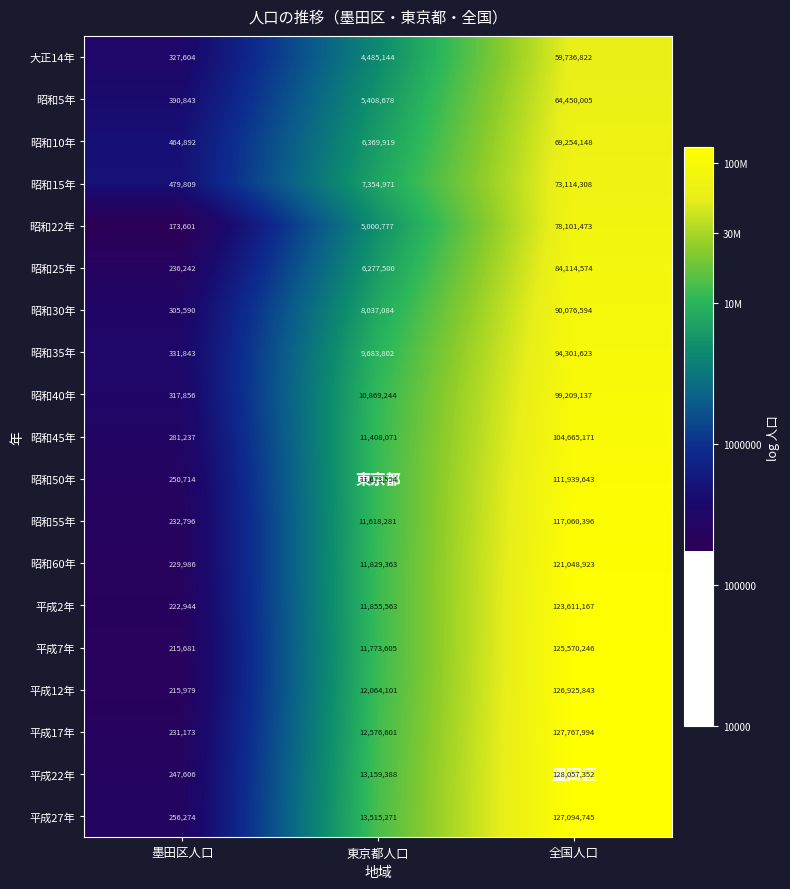

Rank the series by their maximum value, from lowest to highest.

大正14年, 昭和5年, 昭和10年, 昭和15年, 昭和22年, 昭和25年, 昭和30年, 昭和35年, 昭和40年, 昭和45年, 昭和50年, 昭和55年, 昭和60年, 平成2年, 平成7年, 平成12年, 平成27年, 平成17年, 平成22年